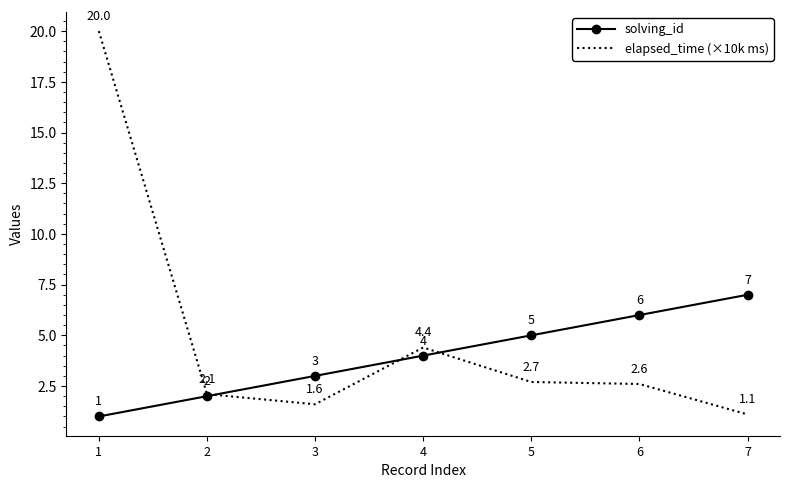

Which series has the widest spread of values?

elapsed_time (×10k ms)